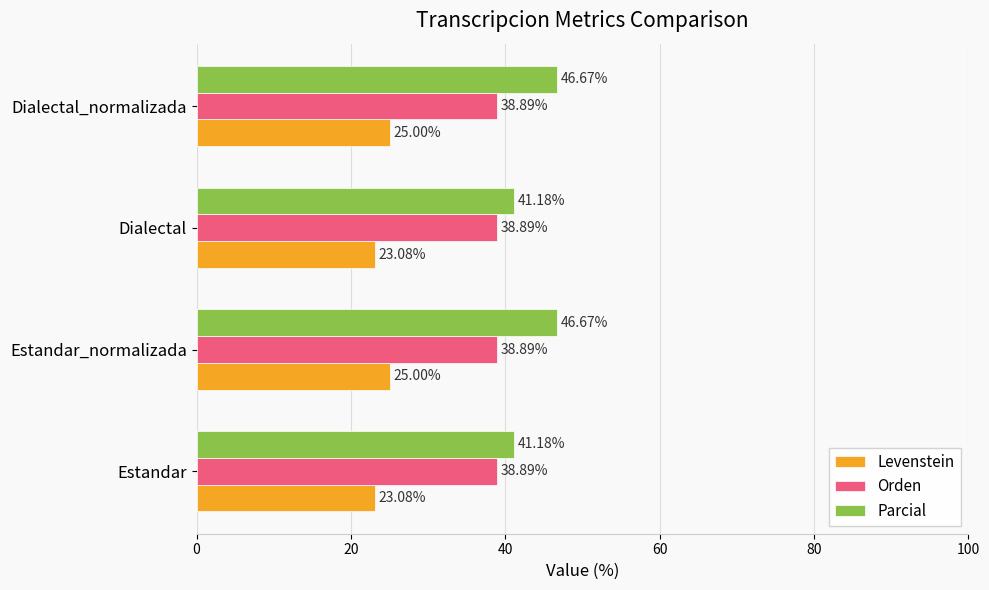

Which series has the largest range (max minus min)?

Parcial